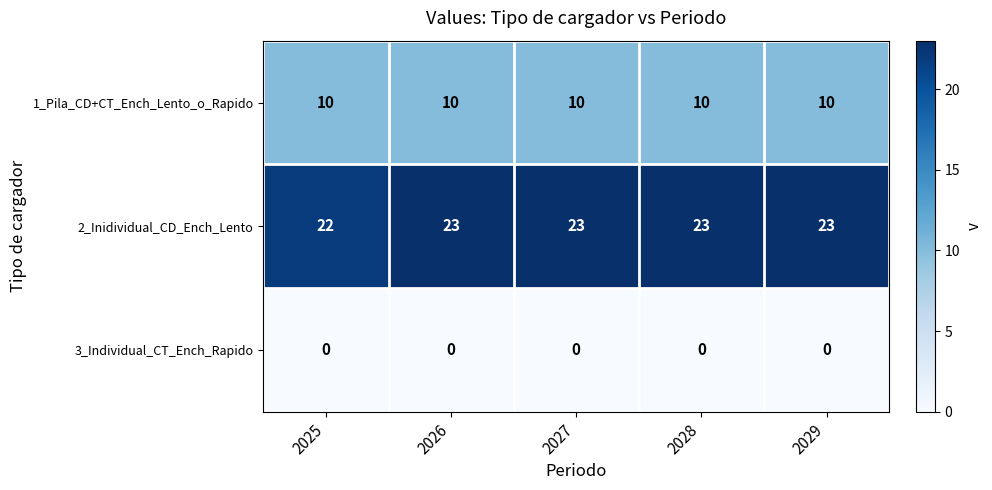

Reading left to right, extract all data points from this chart.

1_Pila_CD+CT_Ench_Lento_o_Rapido: 10	10	10	10	10
2_Inidividual_CD_Ench_Lento: 22	23	23	23	23
3_Individual_CT_Ench_Rapido: 0	0	0	0	0